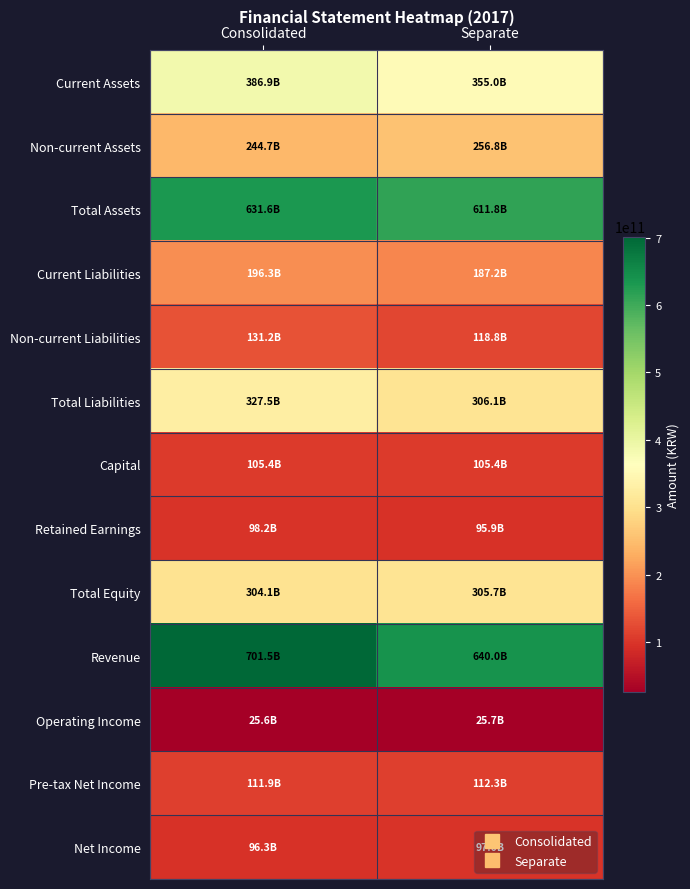

At how many categories does at least one series exceed 215739879301?

2